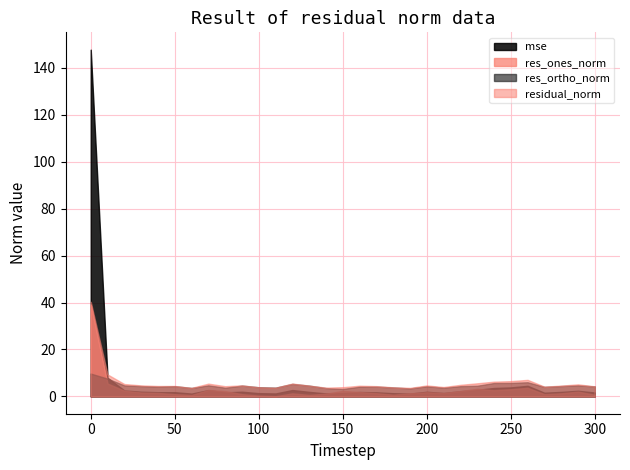

Reading left to right, extract all data points from this chart.

mse: 147.8	7.9	2.5	2.0	1.8	1.8	1.2	2.7	1.7	2.0	1.4	1.2	2.7	1.9	1.3	1.4	1.9	1.7	1.4	1.2	2.0	1.4	2.2	2.8	3.6	3.8	4.5	1.6	1.9	2.4	1.7
res_ones_norm: 39.1	5.5	2.4	1.6	1.5	0.9	0.6	2.7	2.3	0.9	0.3	0.1	1.3	0.6	1.2	2.3	1.9	1.4	0.7	1.3	1.8	1.4	2.3	3.2	2.6	3.0	3.6	0.9	1.3	2.0	0.7
res_ortho_norm: 9.7	7.6	4.7	4.4	4.2	4.3	3.6	4.7	3.7	4.6	3.9	3.7	5.3	4.6	3.5	3.2	4.1	4.1	3.8	3.4	4.3	3.7	4.4	4.5	5.7	5.7	6.0	4.0	4.4	4.7	4.2
residual_norm: 40.3	9.3	5.3	4.7	4.4	4.4	3.6	5.4	4.3	4.7	3.9	3.7	5.5	4.6	3.7	3.9	4.5	4.4	3.9	3.6	4.7	4.0	4.9	5.6	6.3	6.5	7.0	4.1	4.6	5.1	4.3